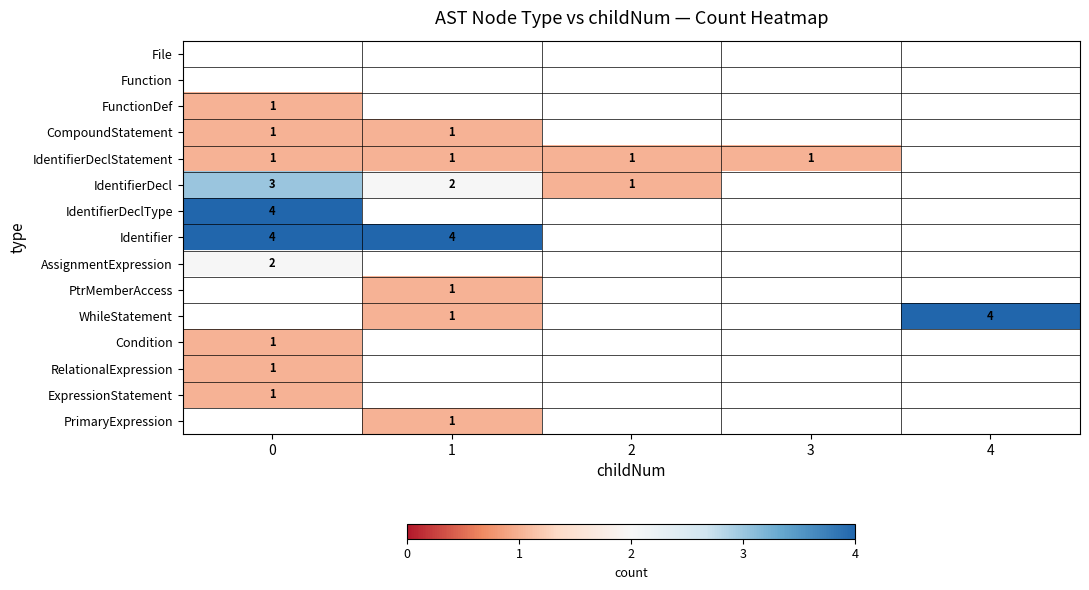

True or false: Identifier has a value of 4 at 0.

True